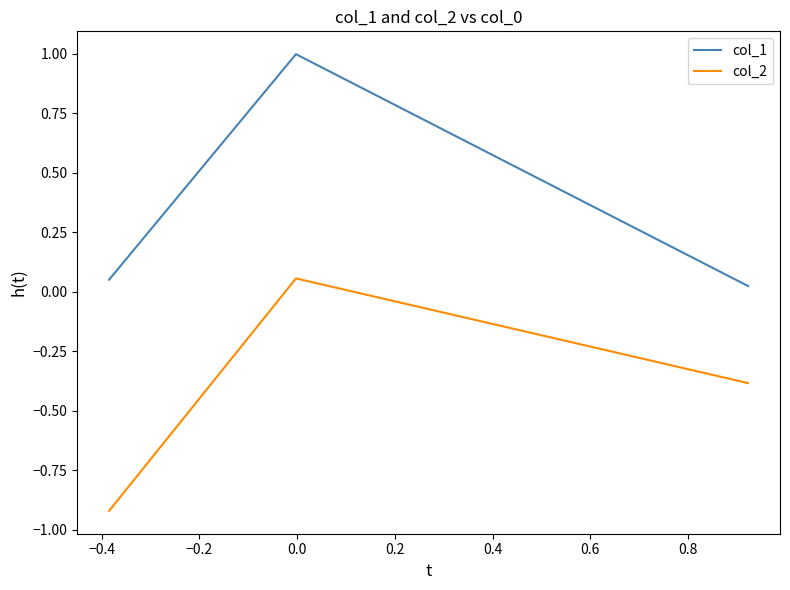

Which series has the largest total across all categories?

col_1